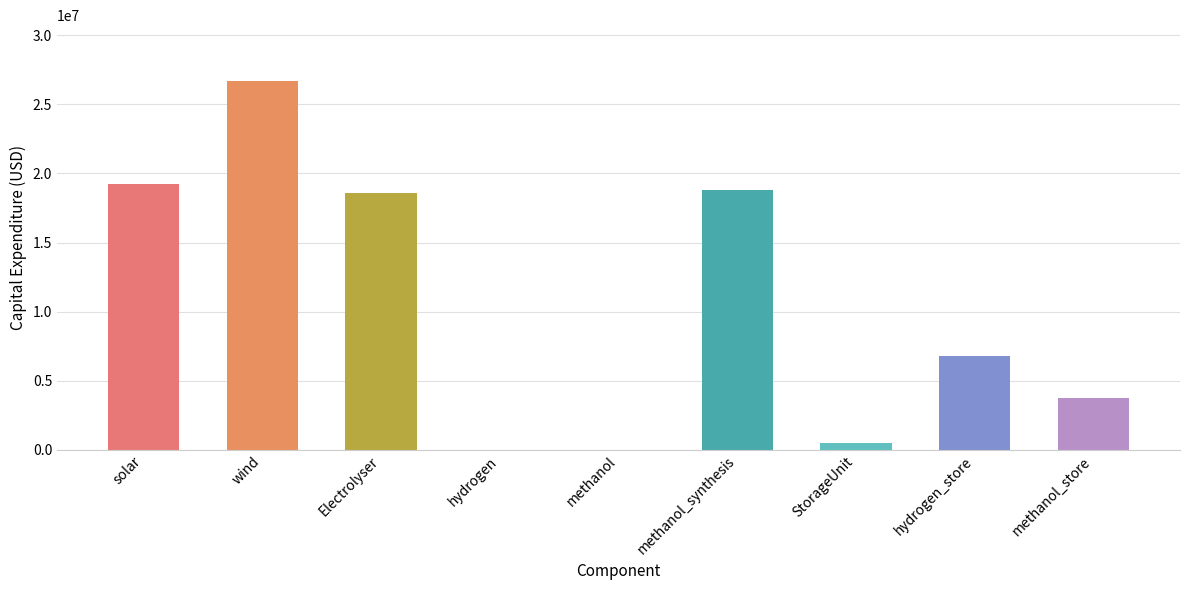

What is the sum of the values at Electrolyser and methanol_synthesis?

37424170.0